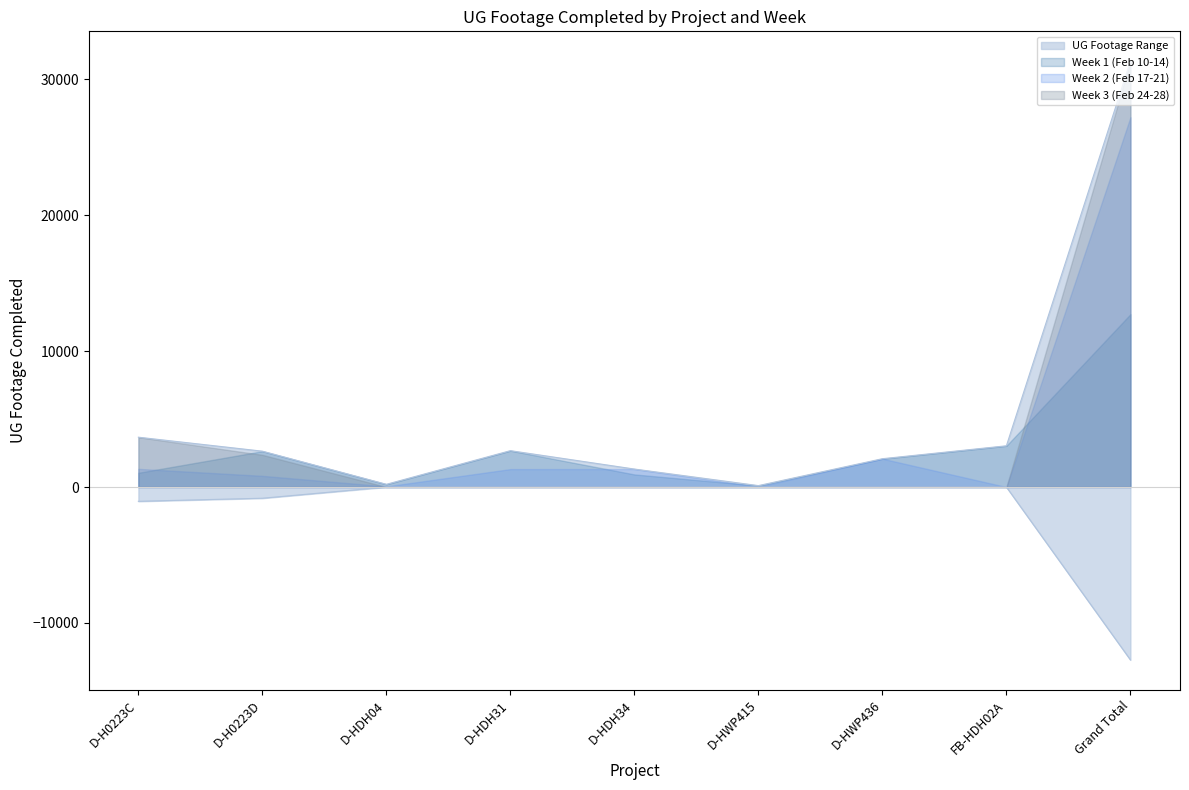

The Week 2 (Feb 17-21) series shows 0 at D-HWP436. True or false?

True